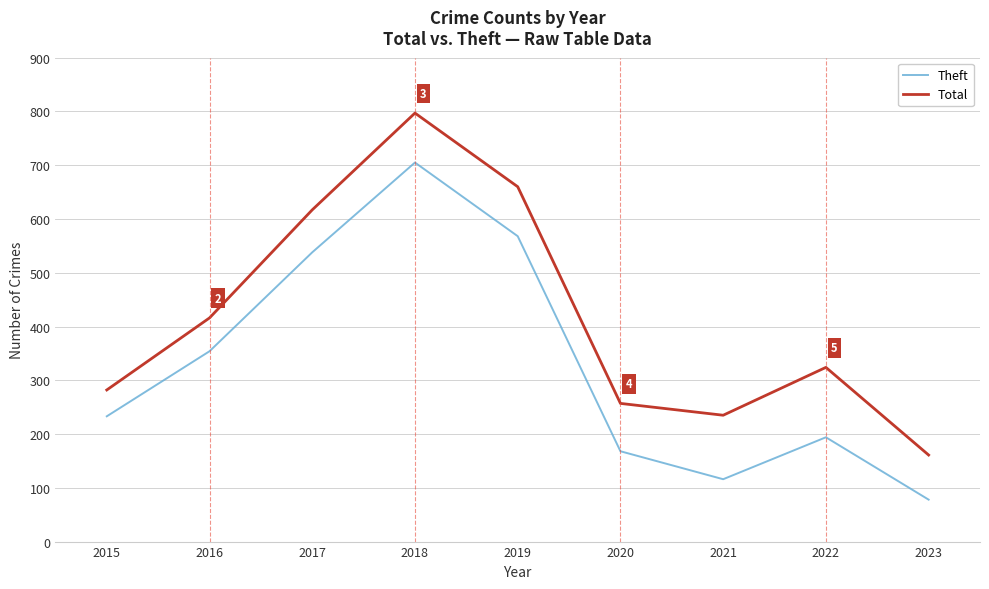

Which series changed the most between 2017 and 2023?

Theft